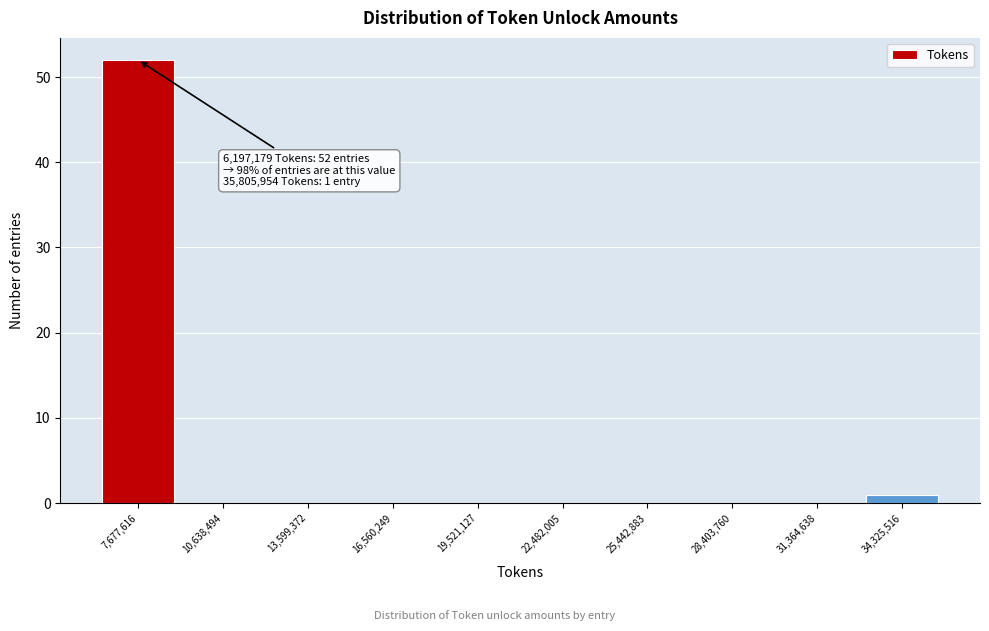

Over which range of the x-axis is the bar tallest?

6000000 to 9000000